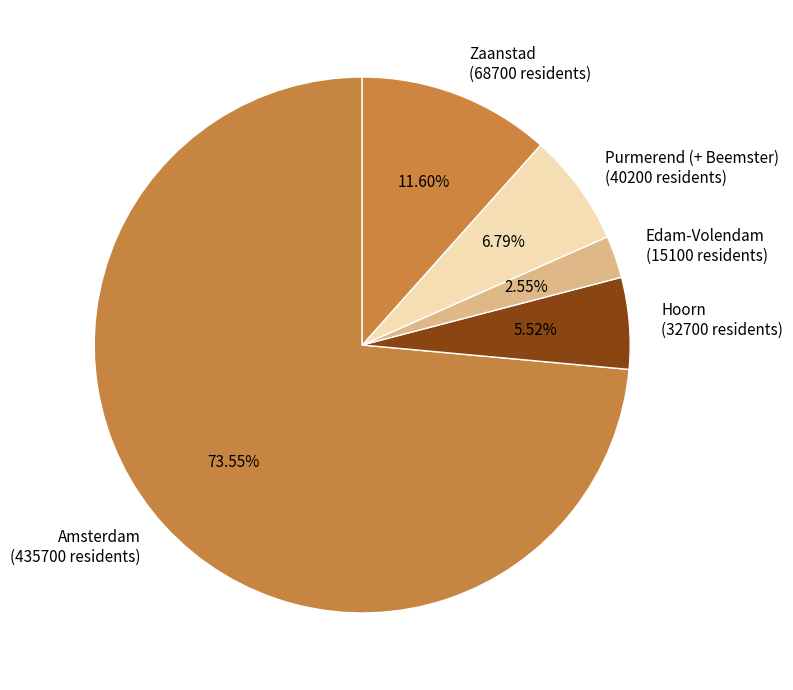

Count the number of slices in the pie.

5